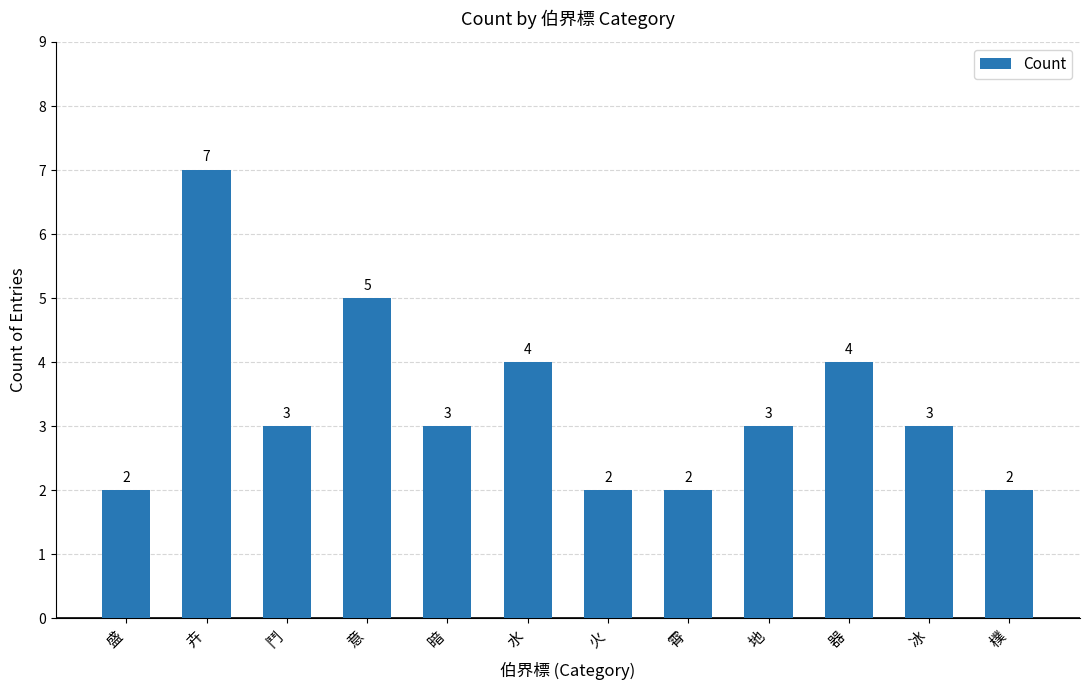

What position from the right is 意?

9